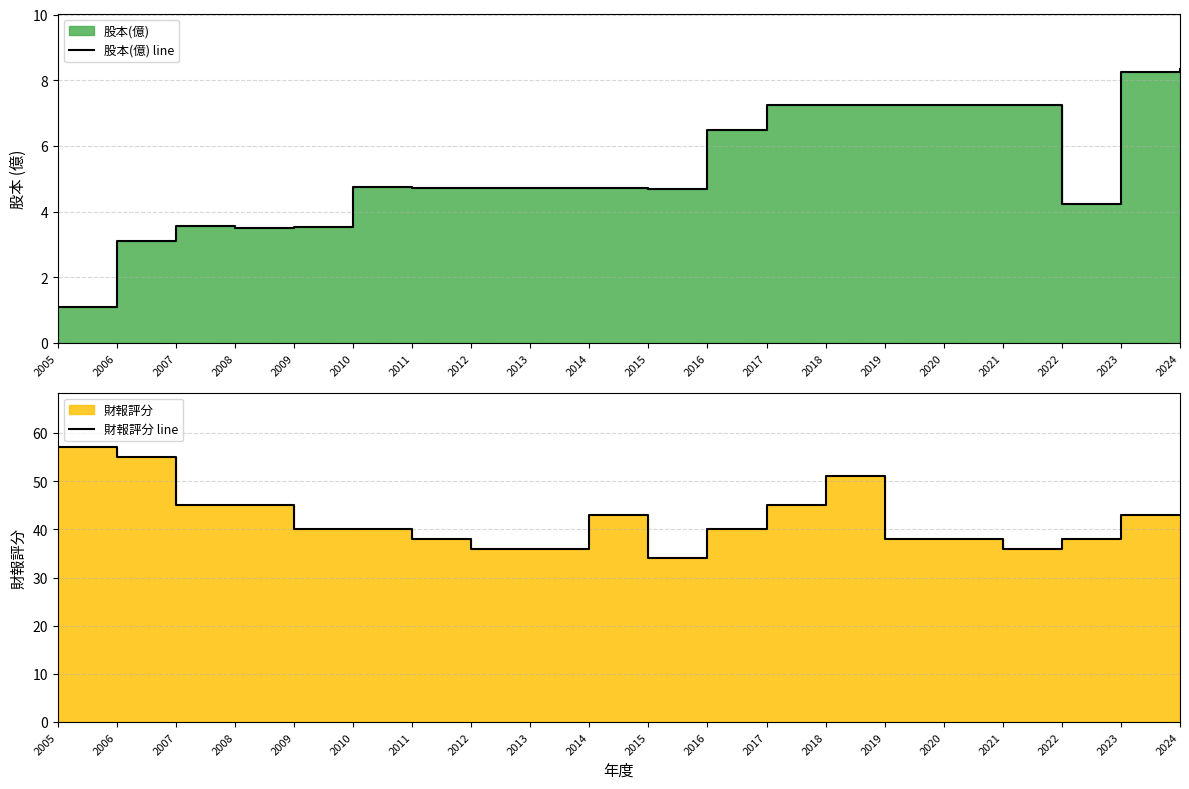

Rank the series at 2012 from highest to lowest value.

財報評分 line, 股本(億) line